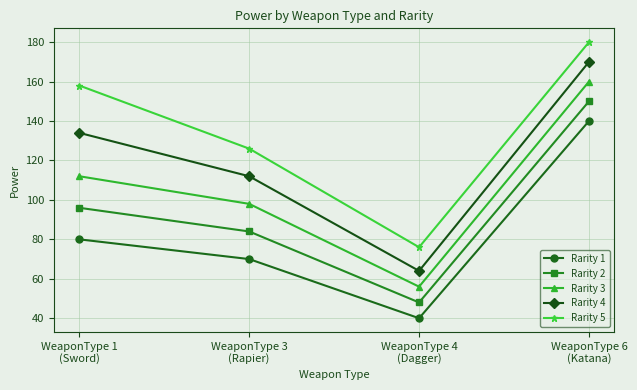

Which series has the largest total across all categories?

Rarity 5